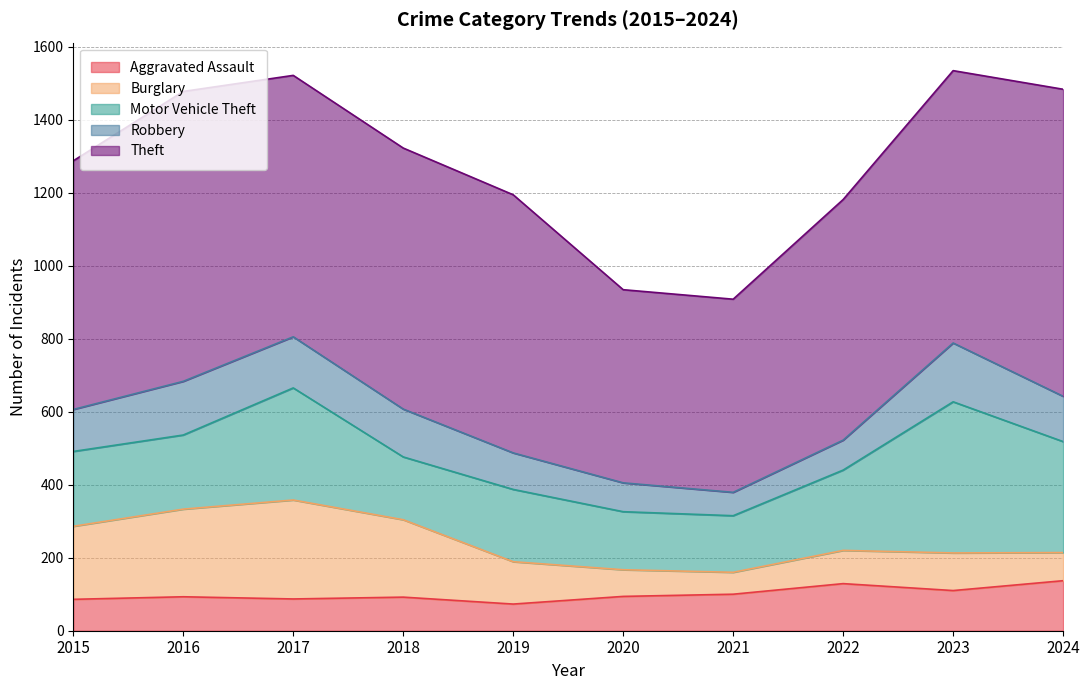

What is the sum of the Theft values at 2018 and 2022?

1374